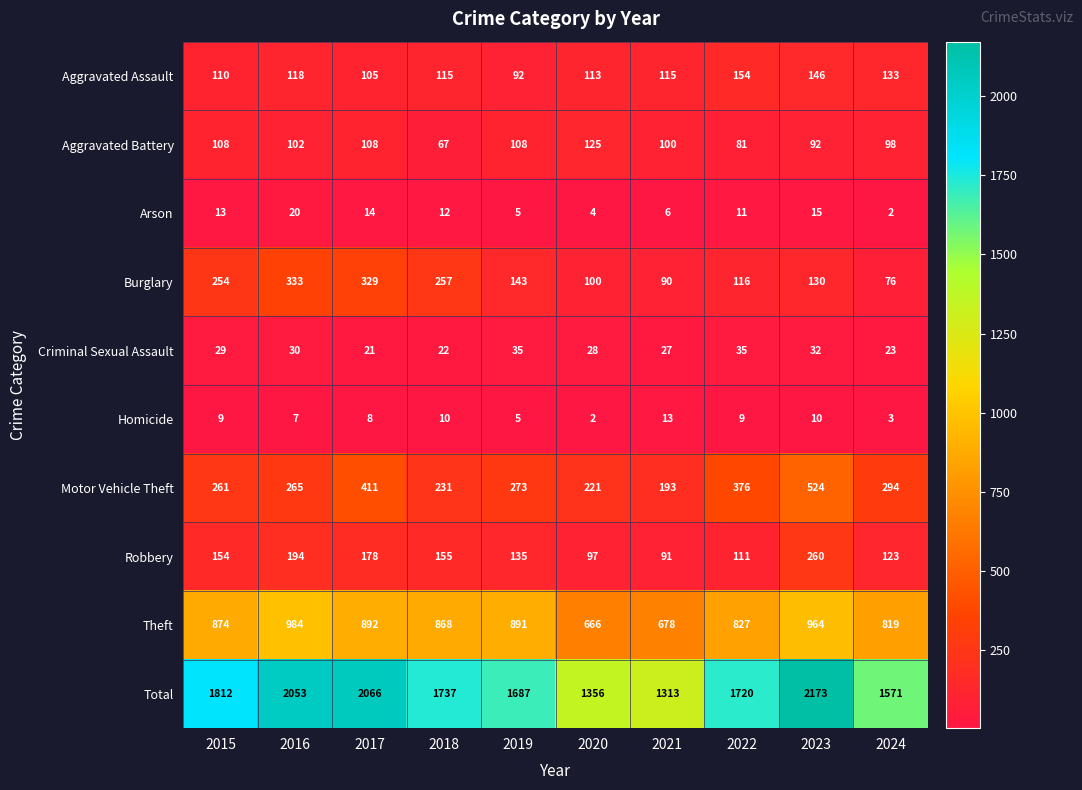

At which label does Total first exceed 1737?

2015